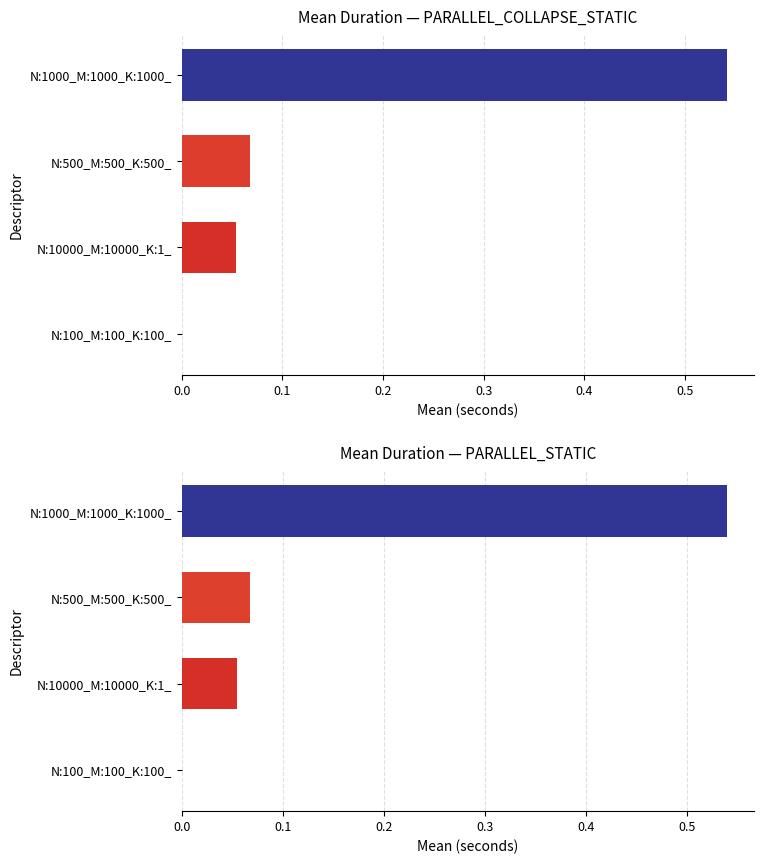

What are all the series names shown in the legend?

PARALLEL_COLLAPSE_STATIC, PARALLEL_STATIC